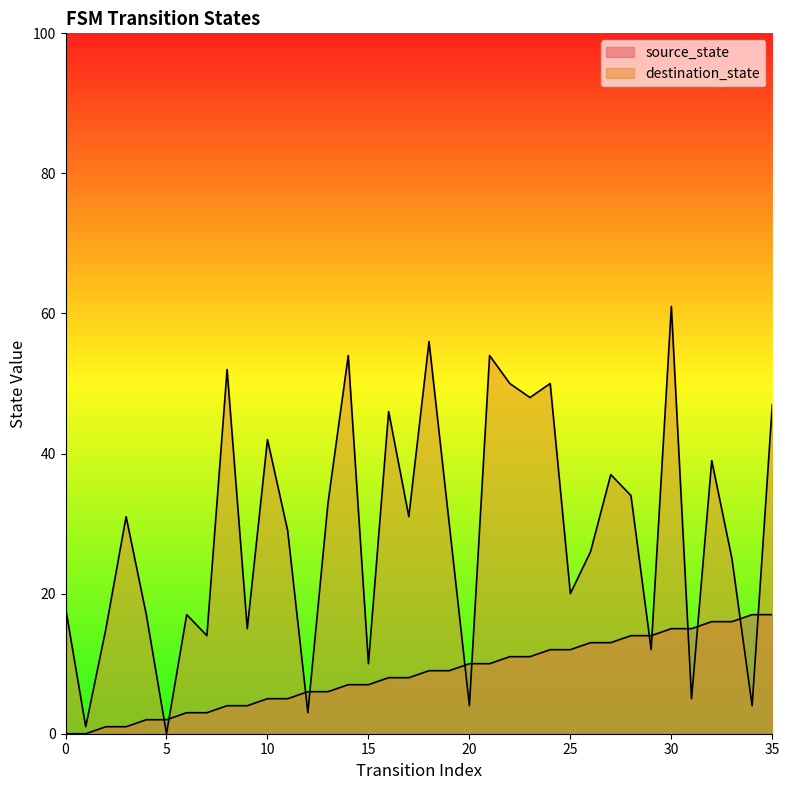

Which category has the highest value in the destination_state series?

30